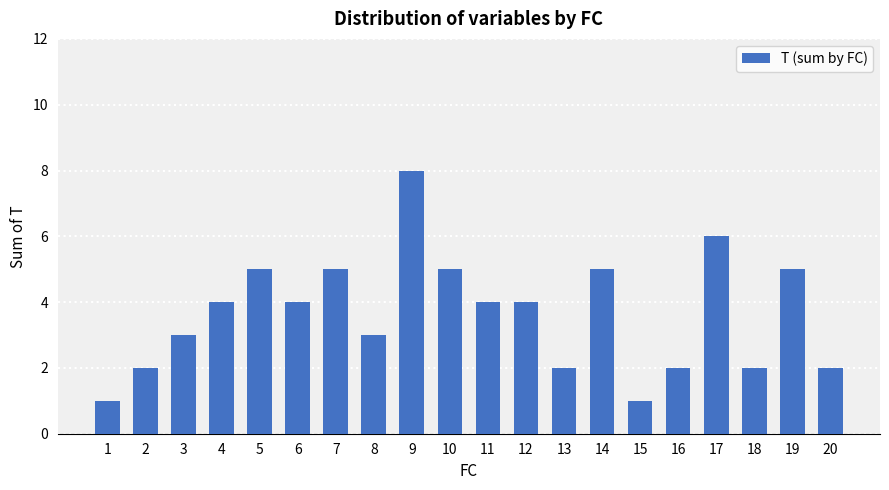

Which category has the highest value across all series?

9